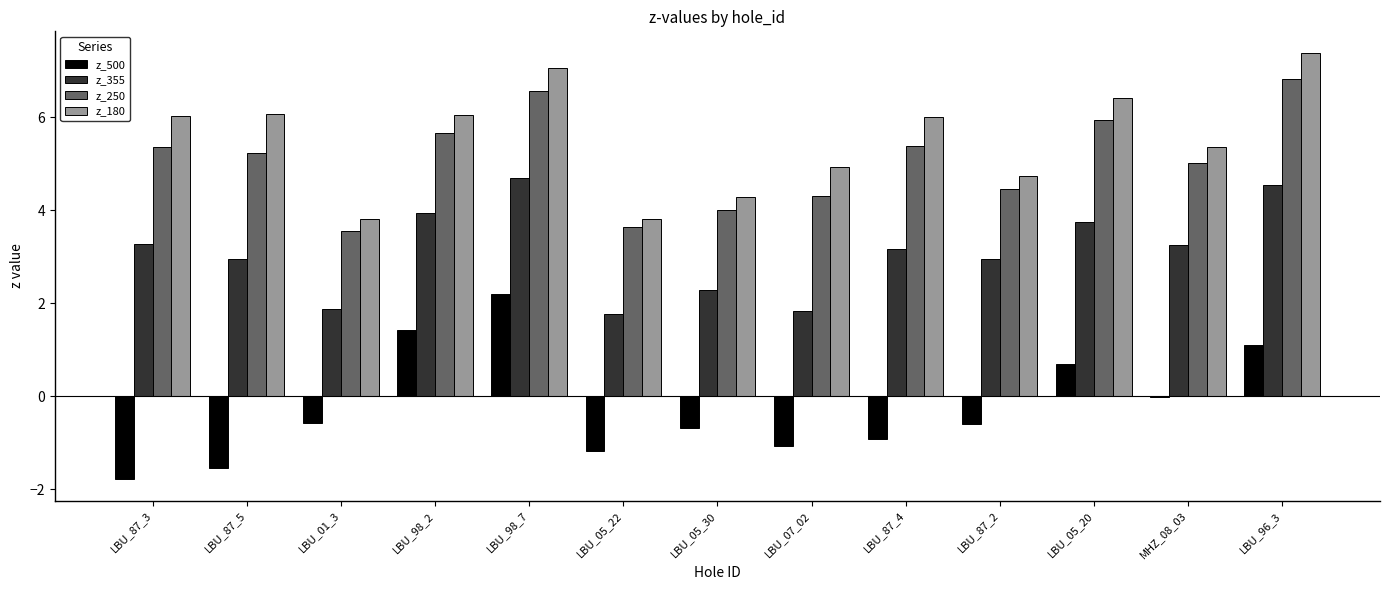

The z_500 series shows 0.9 at LBU_98_7. True or false?

False